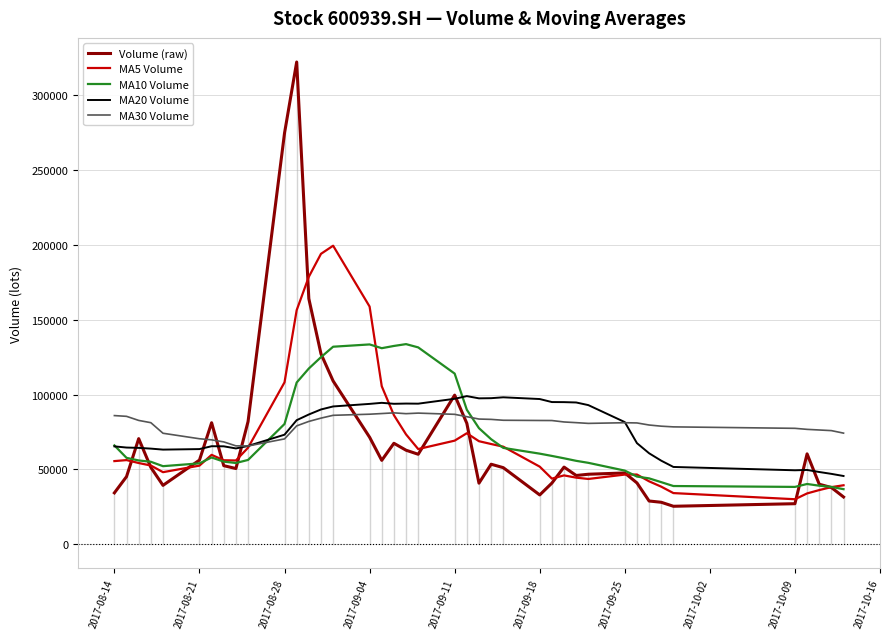

True or false: MA30 Volume and Volume (raw) intersect in this chart.

True